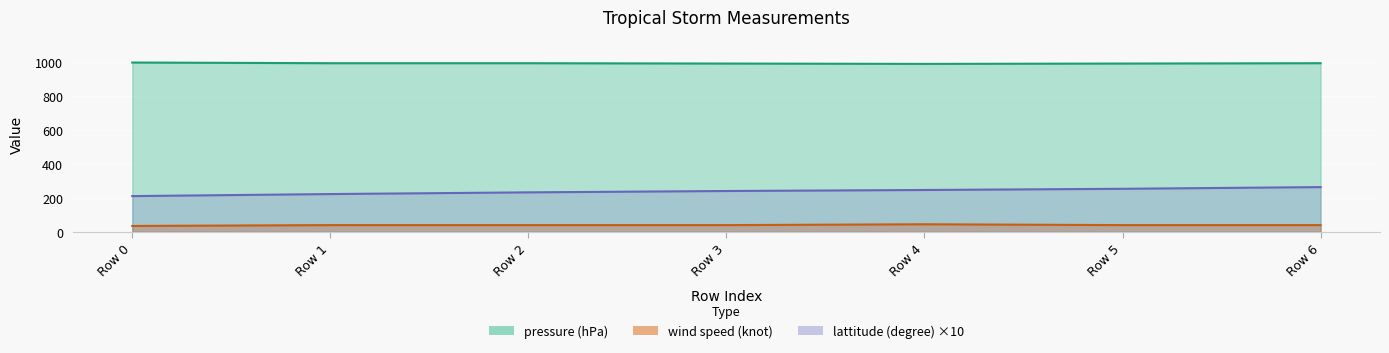

At which category does the chart reach its peak across all series?

Row 0